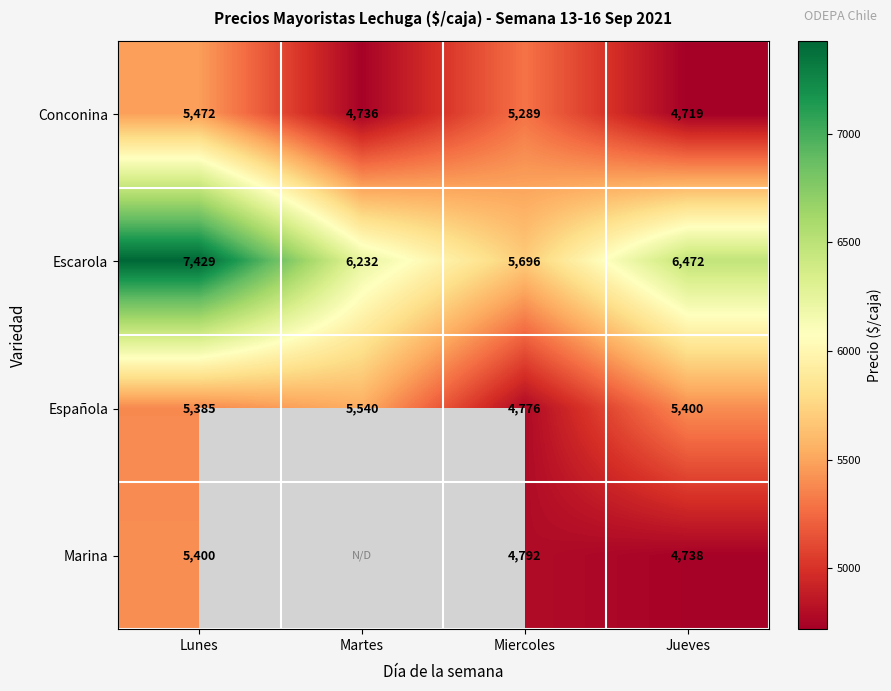

The Marina series shows 7703.3 at Jueves. True or false?

False